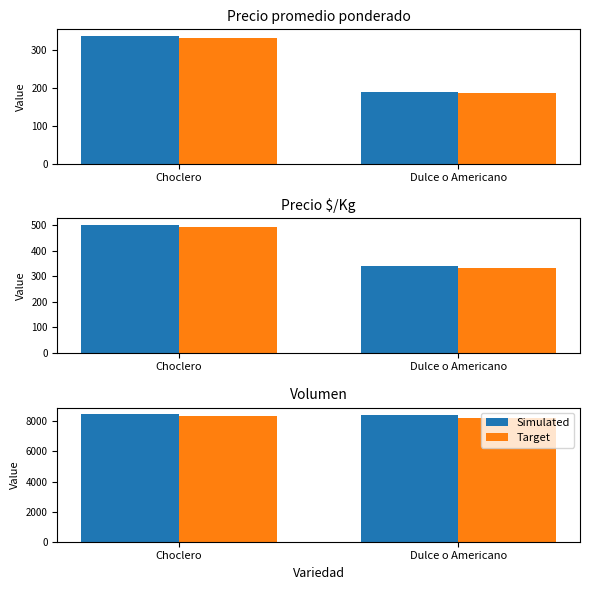

What is the greatest value displayed?

8493.5